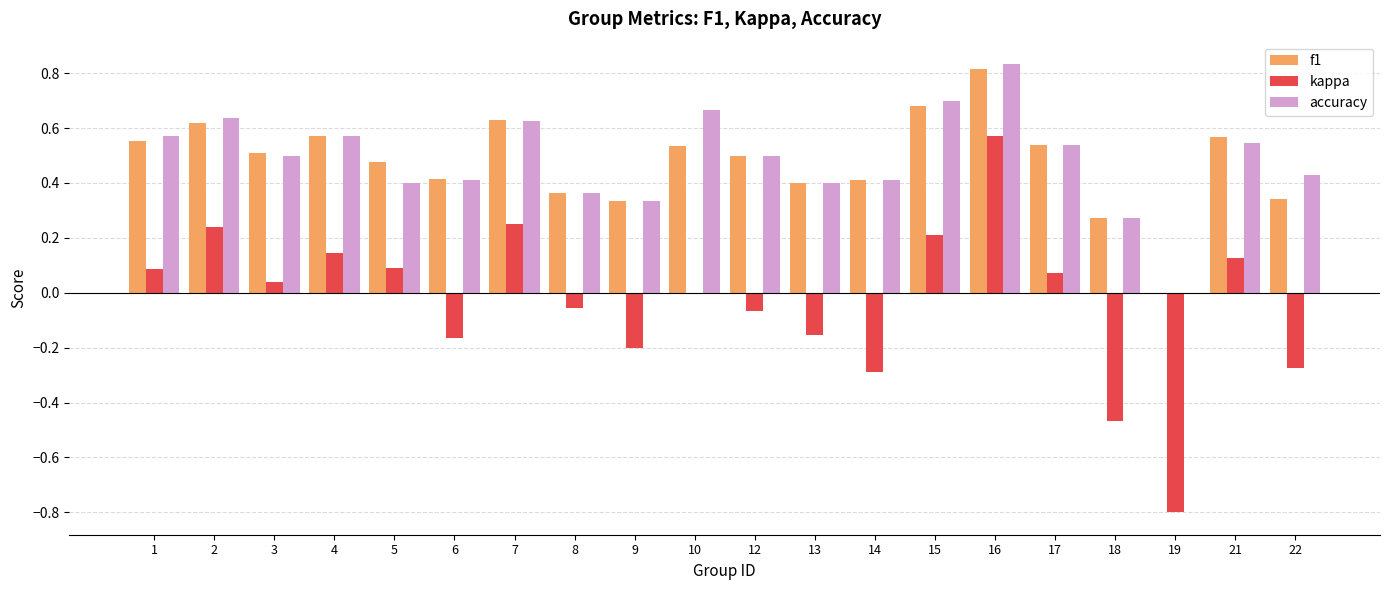

What is the sum of the accuracy values at 3 and 14?

0.9